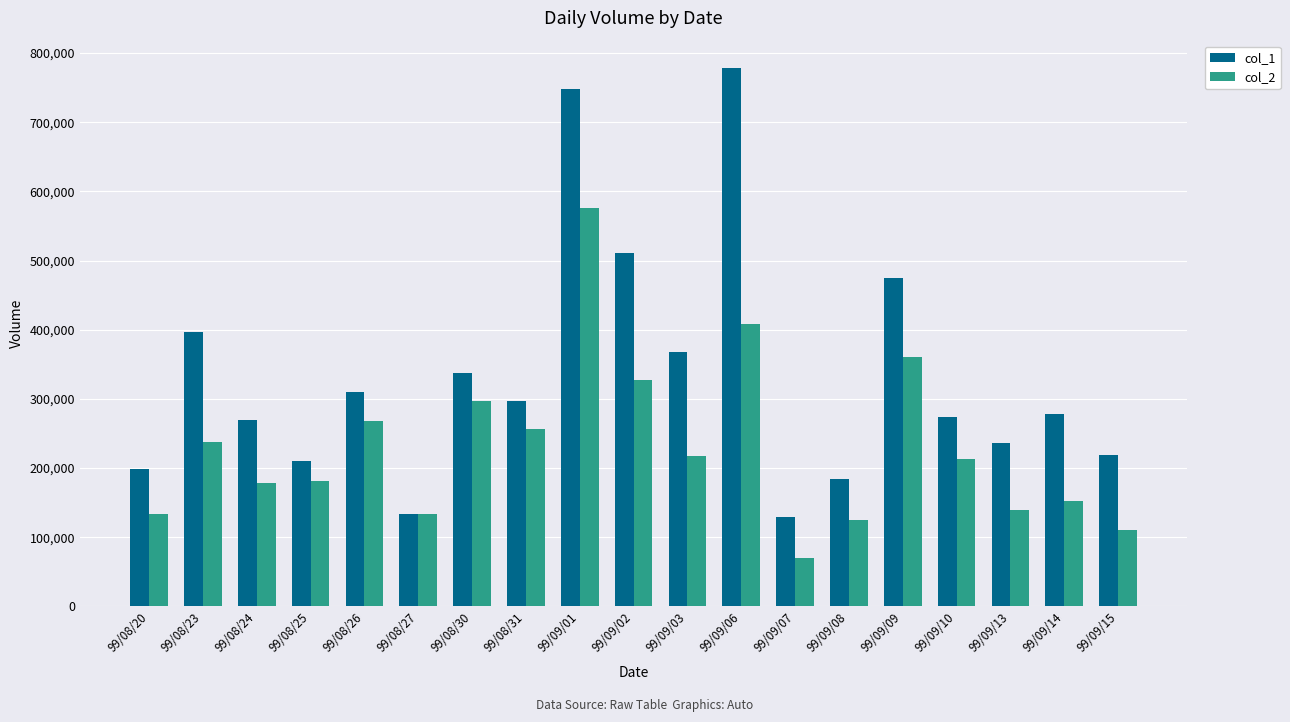

How many groups of bars are there?

19